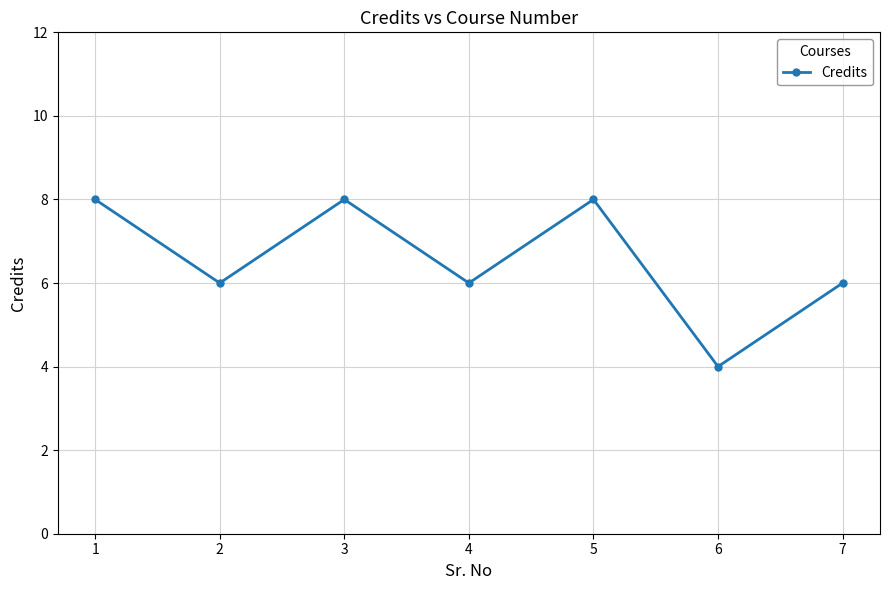

The value at 3 is 5. True or false?

False